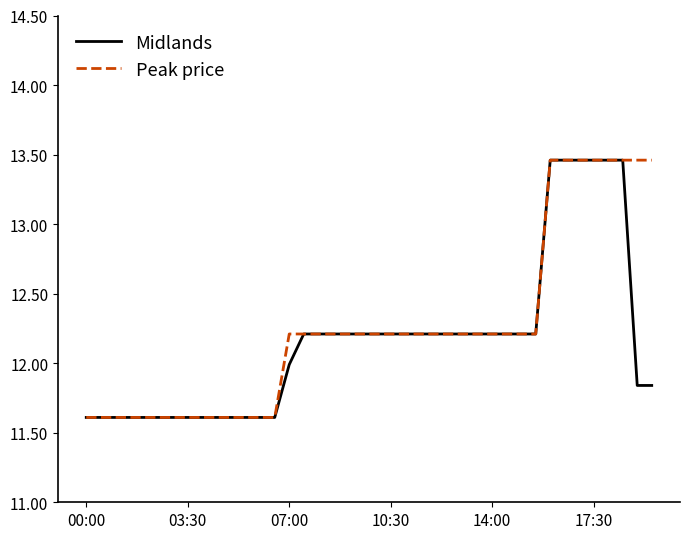

What are all the series names shown in the legend?

Midlands, Peak price